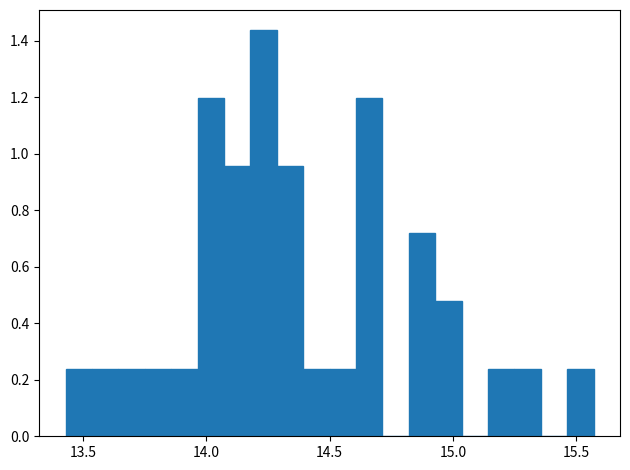

Around what value on the x-axis is the tallest bar? Give the approximate position of its centre, as read against the axis.

14.25